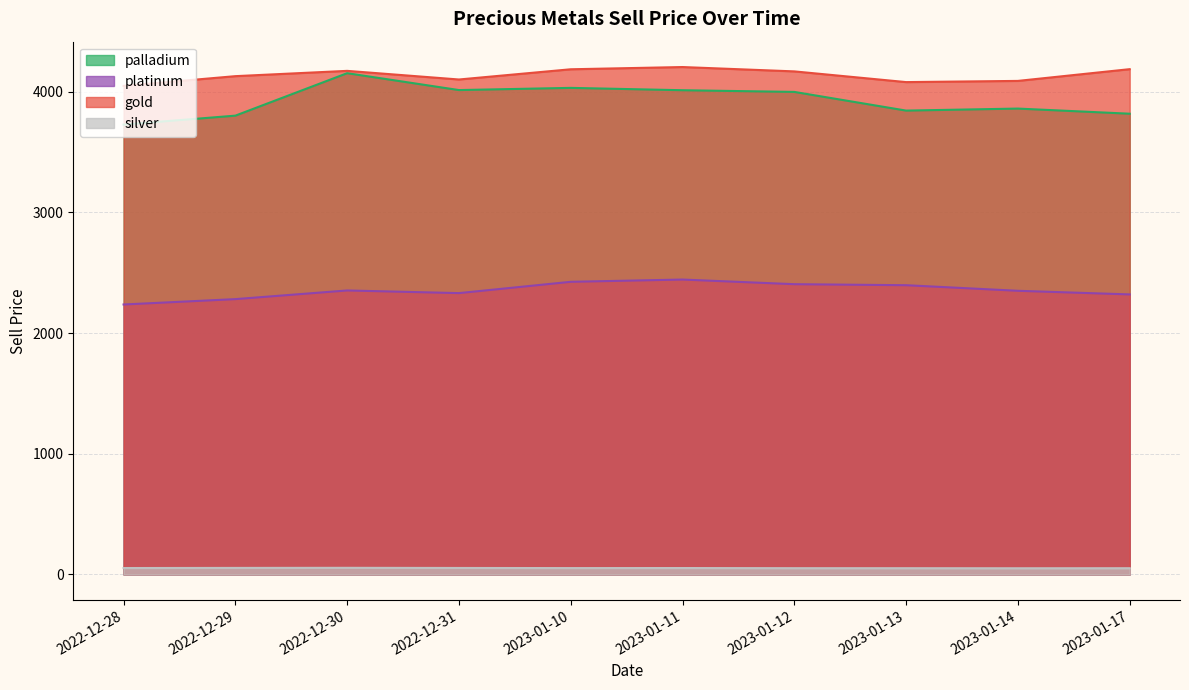

What is the minimum value for silver?

51.5